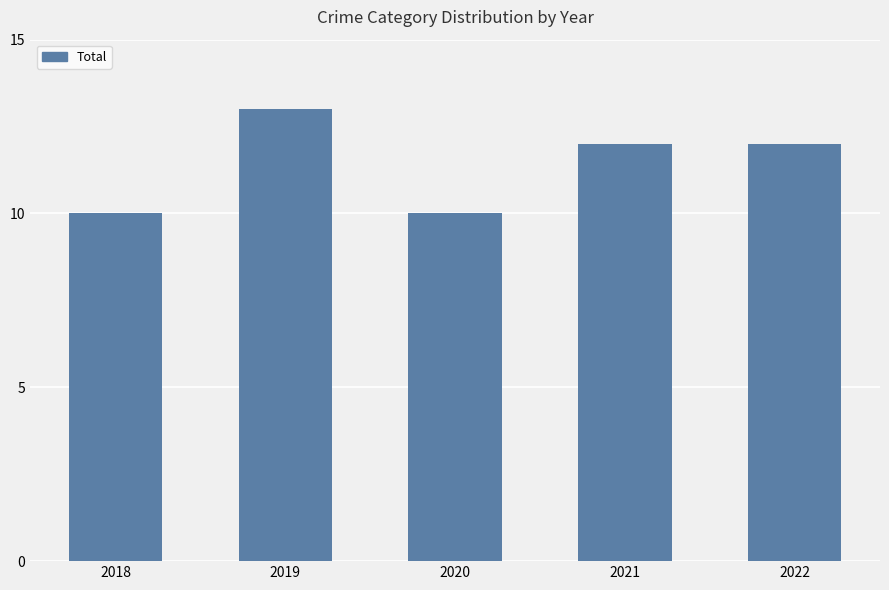

Does the chart contain any negative values?

No